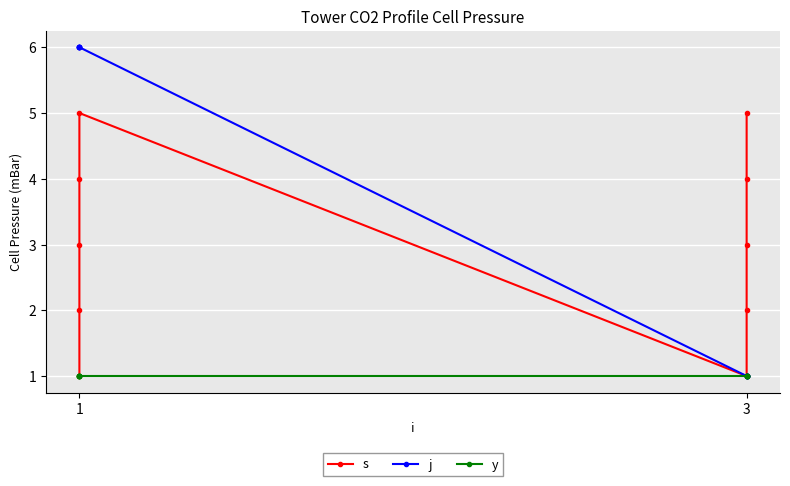

What is the difference between the second highest and second lowest values in the s series?

4